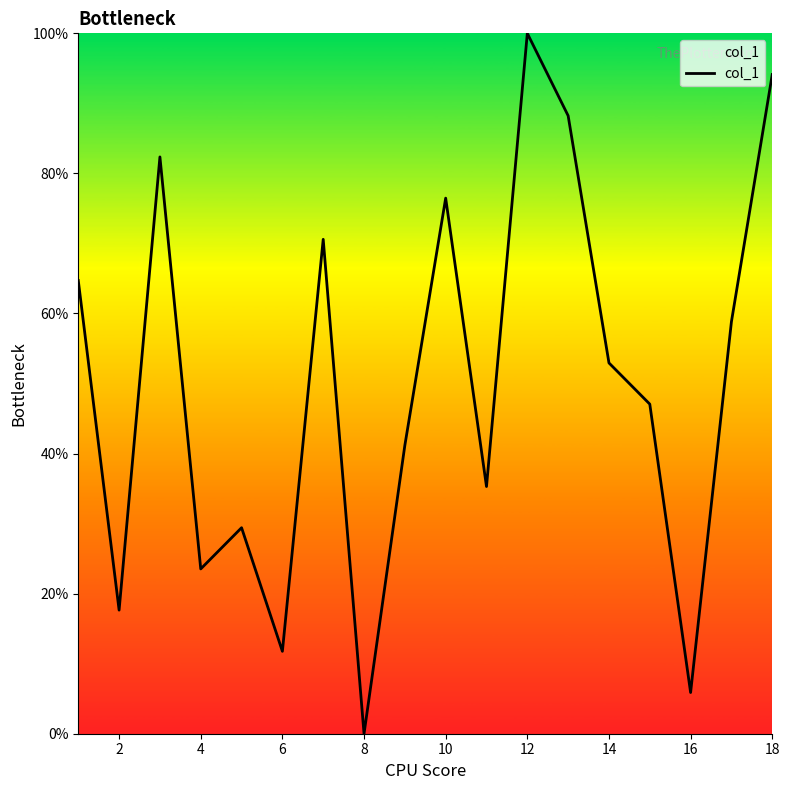

What is the difference between the maximum and minimum values?

100.0